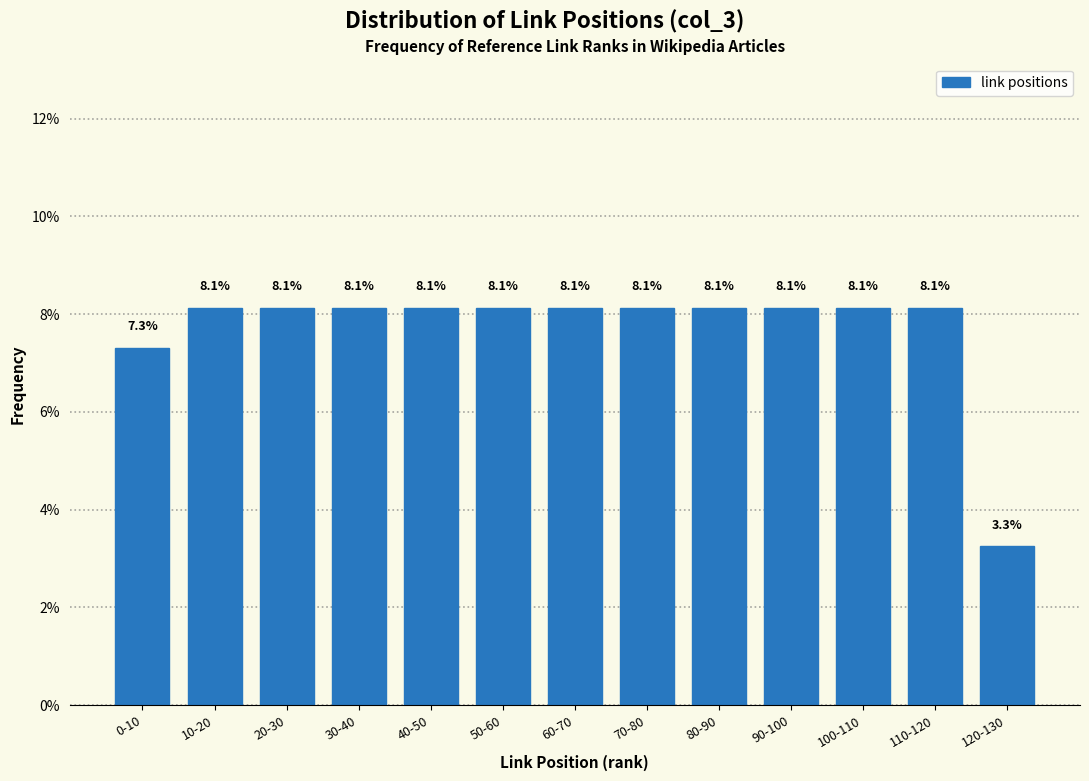

Reading left to right, what are all the values shown in this chart?

7.3	8.1	8.1	8.1	8.1	8.1	8.1	8.1	8.1	8.1	8.1	8.1	3.3